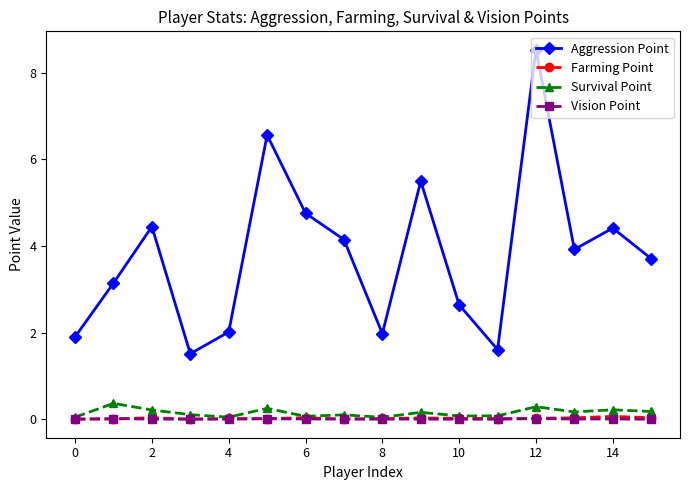

True or false: Aggression Point has more than 0 interior local peaks.

True